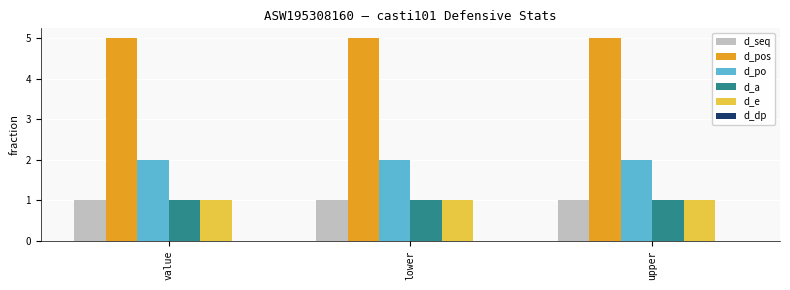

What is the total value across all series at value?

10